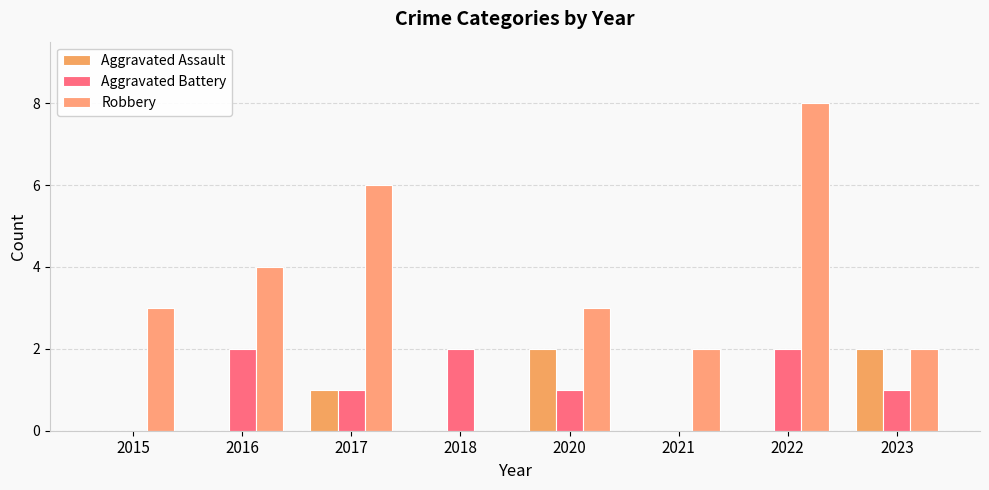

How many data points does each series have?

8